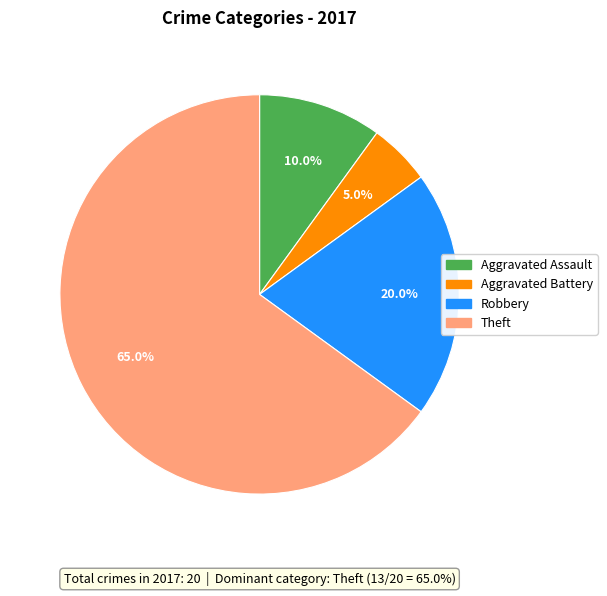

Is there a majority slice in this chart?

Yes